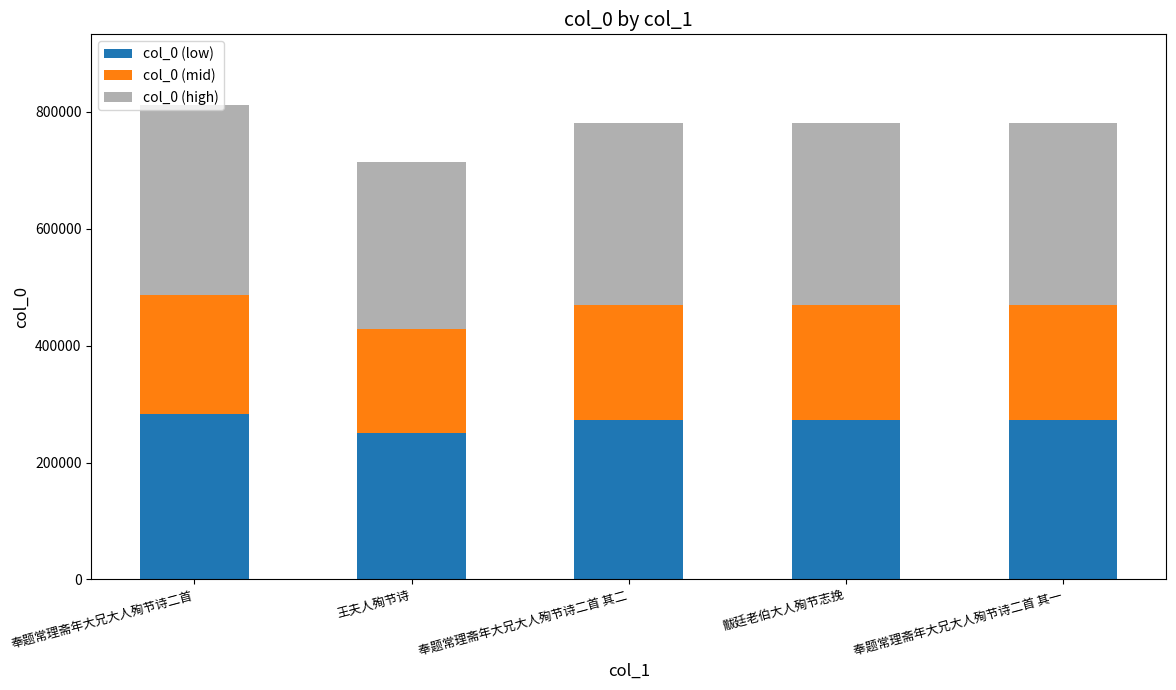

What is the total value across all series at 黻廷老伯大人殉节志挽?

781234.0